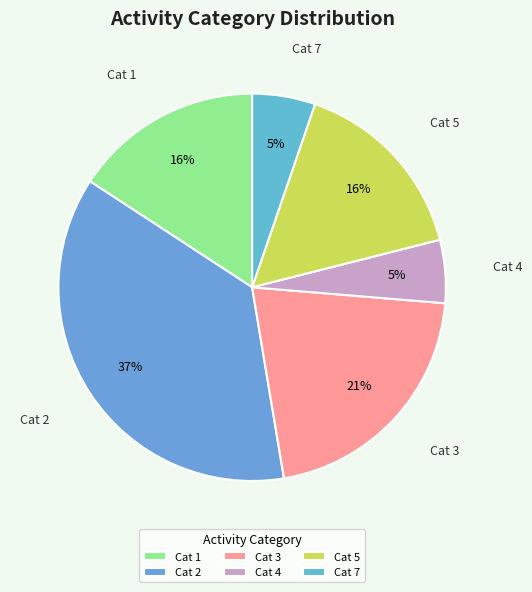

Is there any slice that represents more than half of the pie?

No